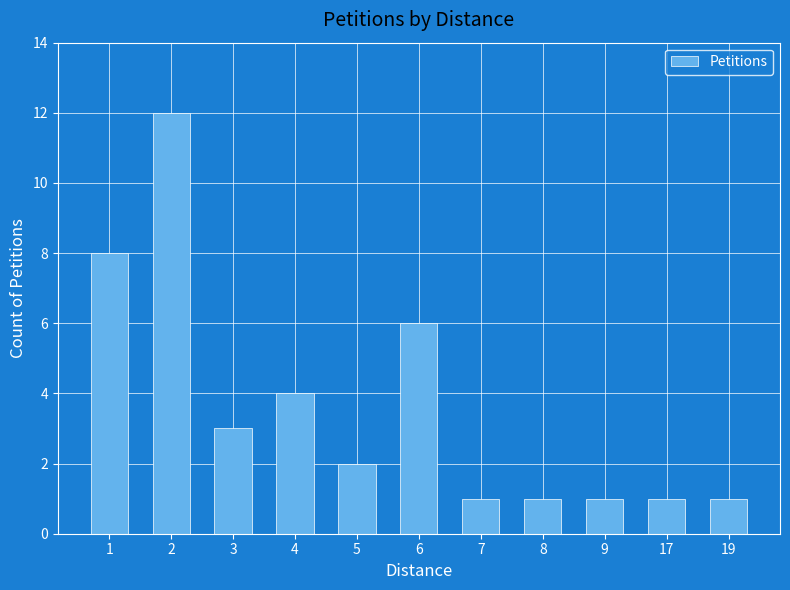

Reading left to right, transcribe all the data shown in this chart.

8	12	3	4	2	6	1	1	1	1	1